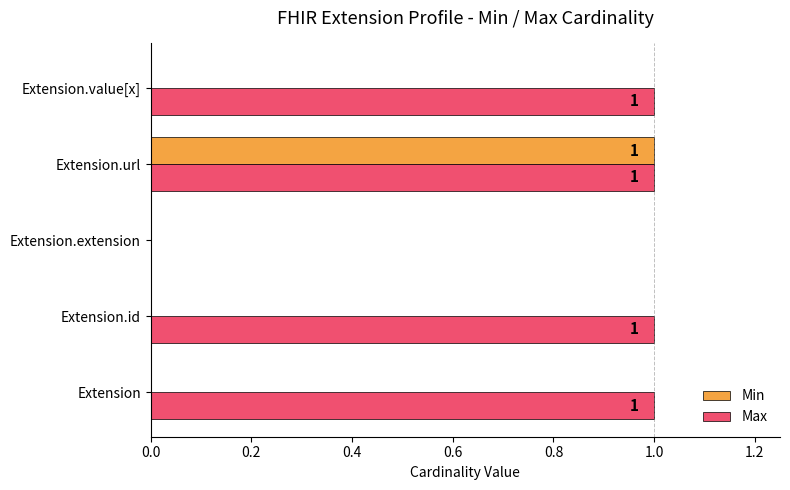

Is it true that Max equals 1 at Extension.id?

True